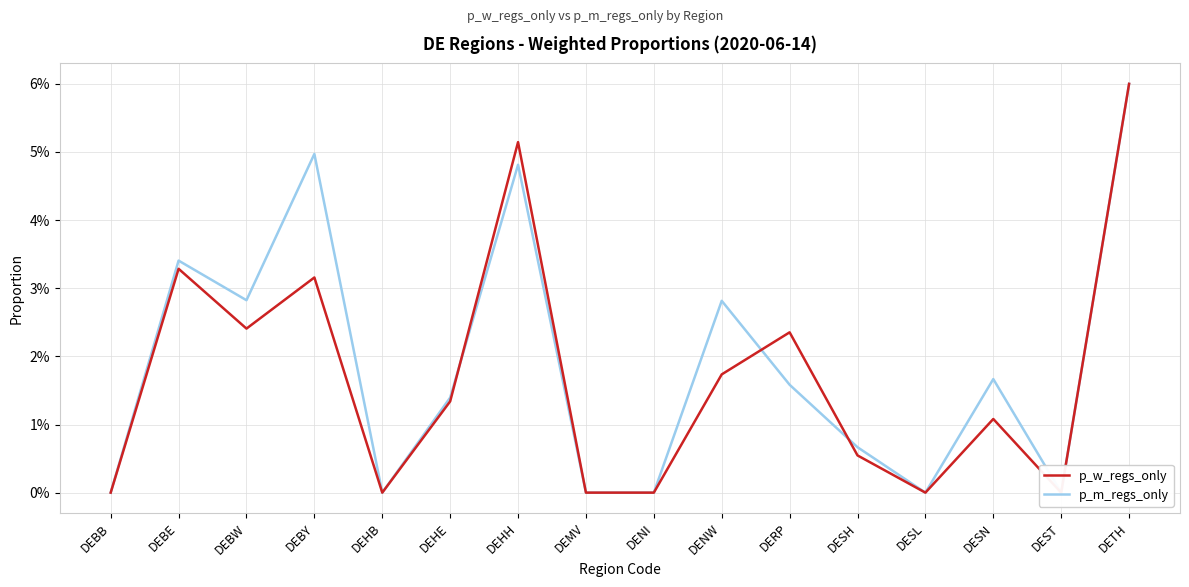

Count the p_m_regs_only values in the range 0 to 1.

16